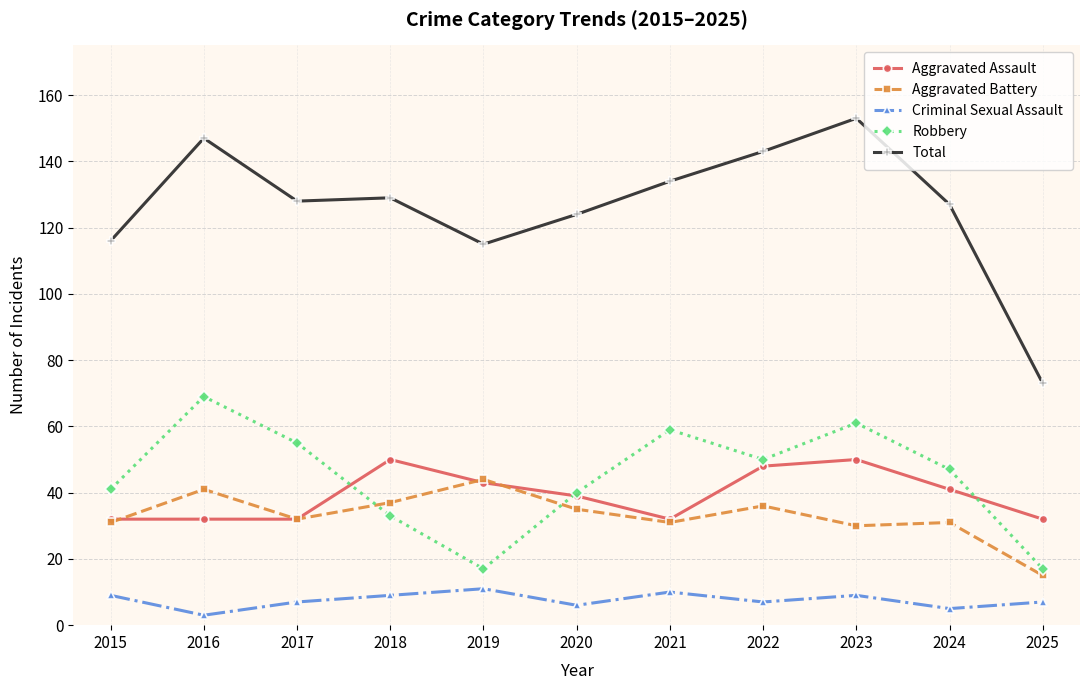

At which category does Total reach its first local peak?

2016